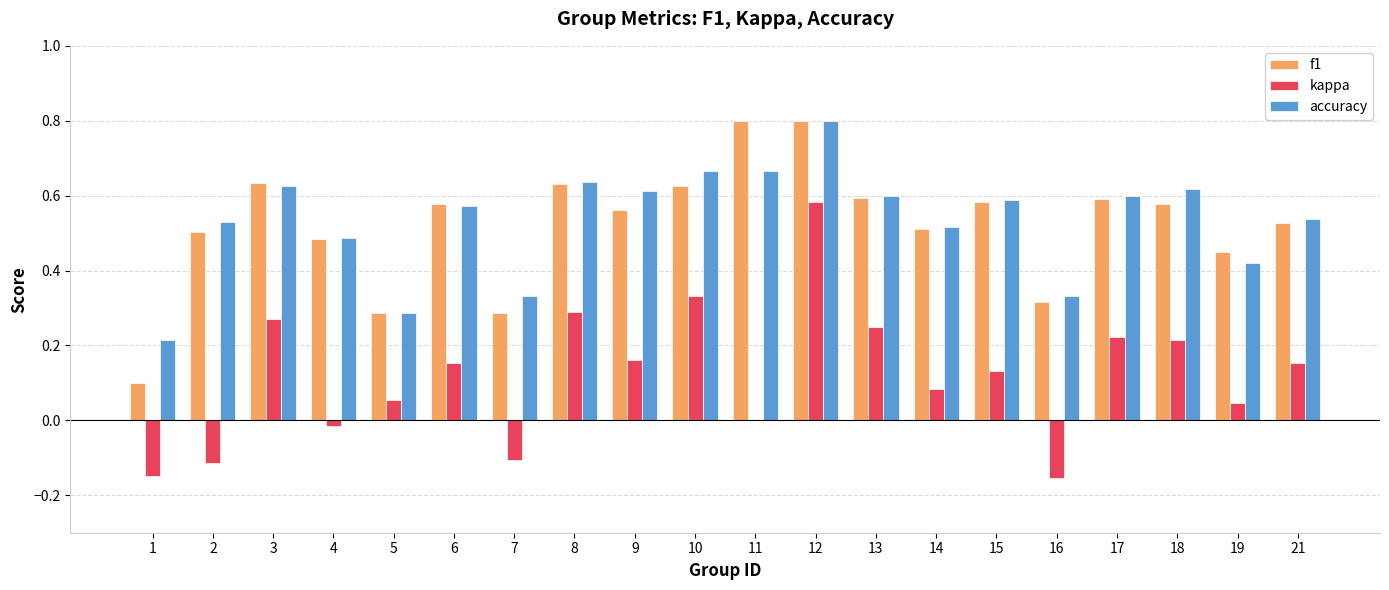

At which category is the sum across all series the highest?

12